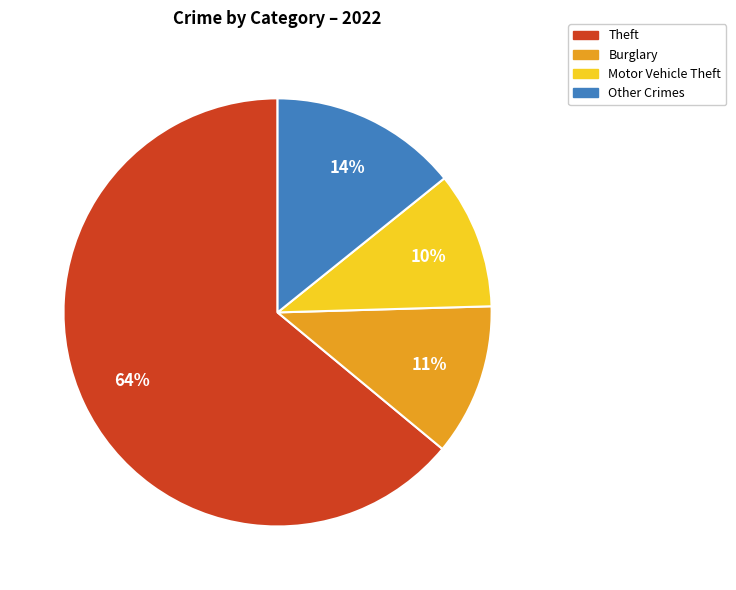

How many segments does this pie chart have?

4